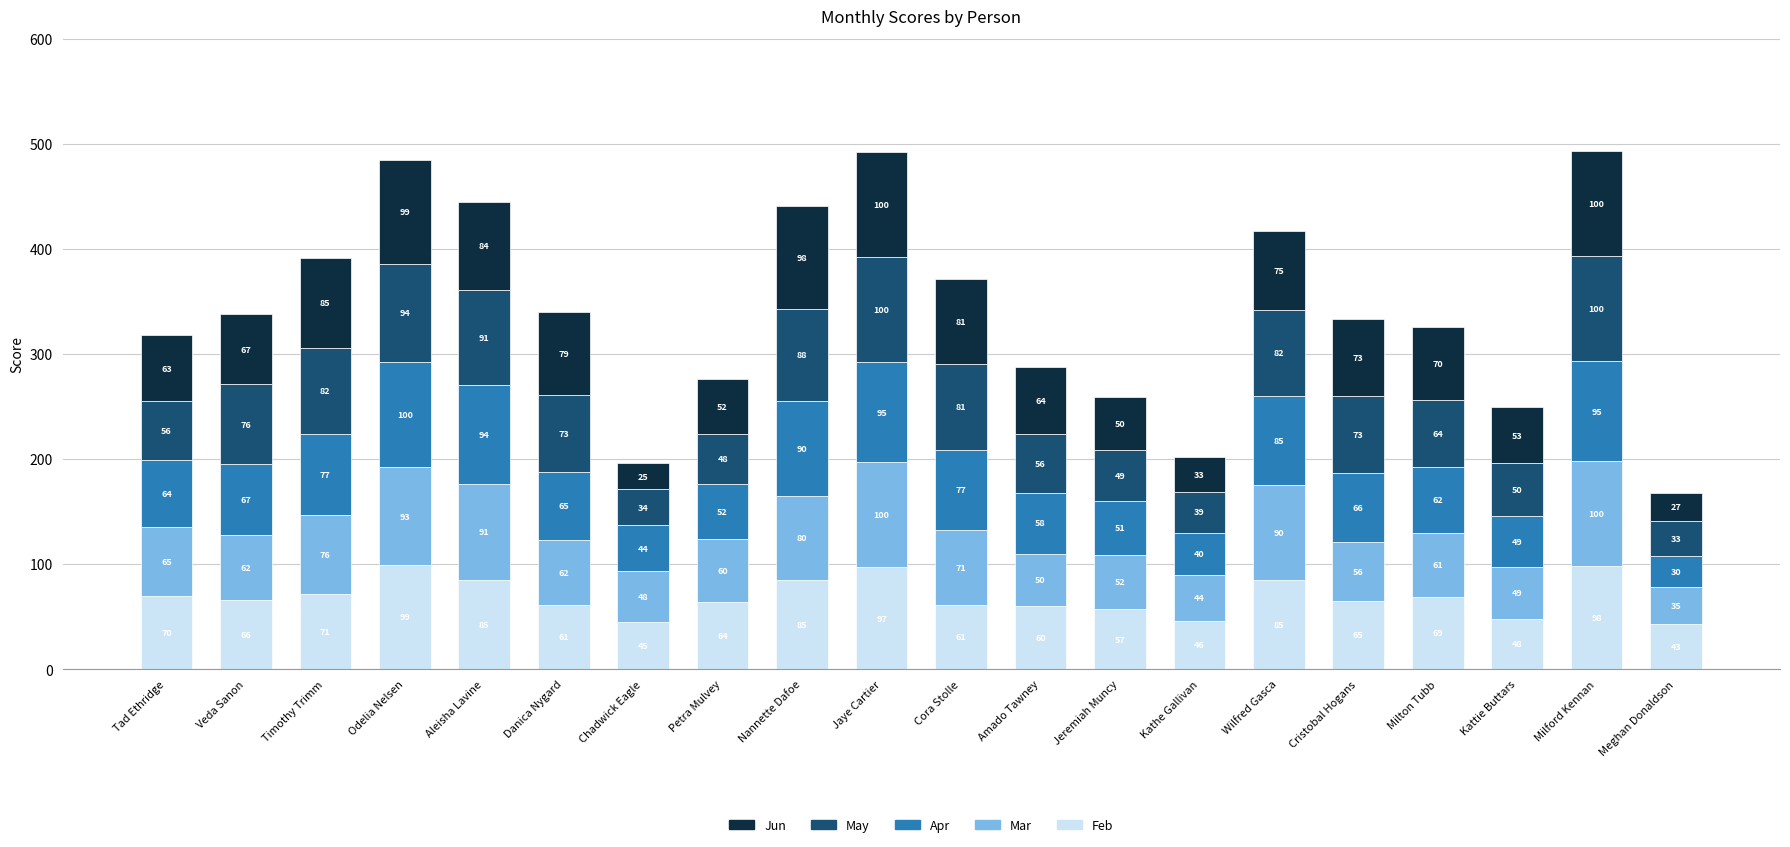

What are all the series names shown in the legend?

Jun, May, Apr, Mar, Feb